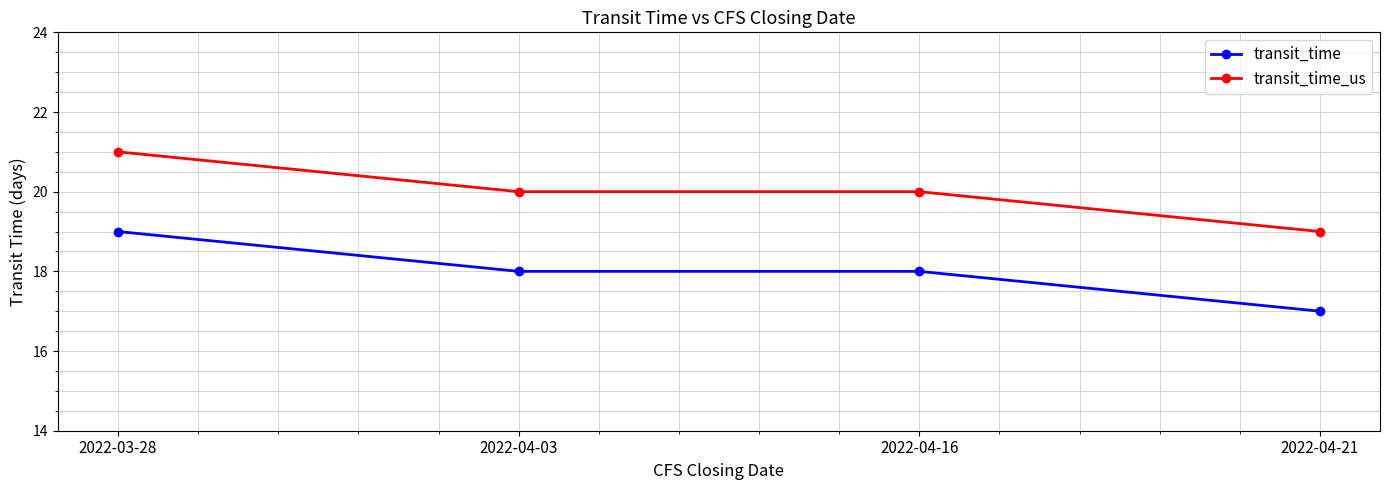

True or false: transit_time has more than 1 interior local peaks.

False